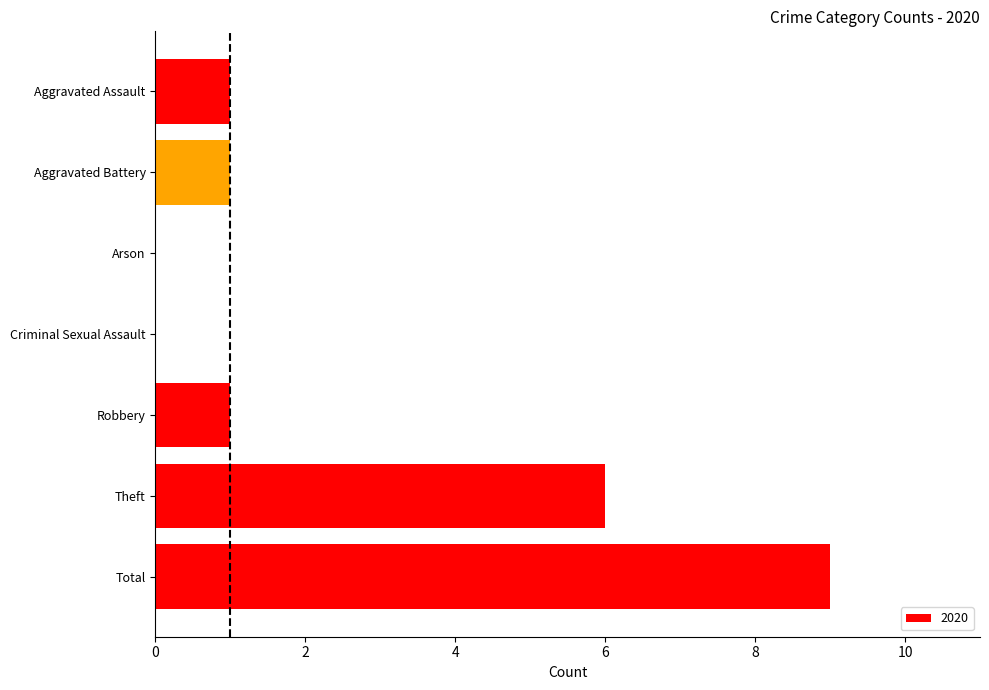

How many distinct data groups are displayed?

1